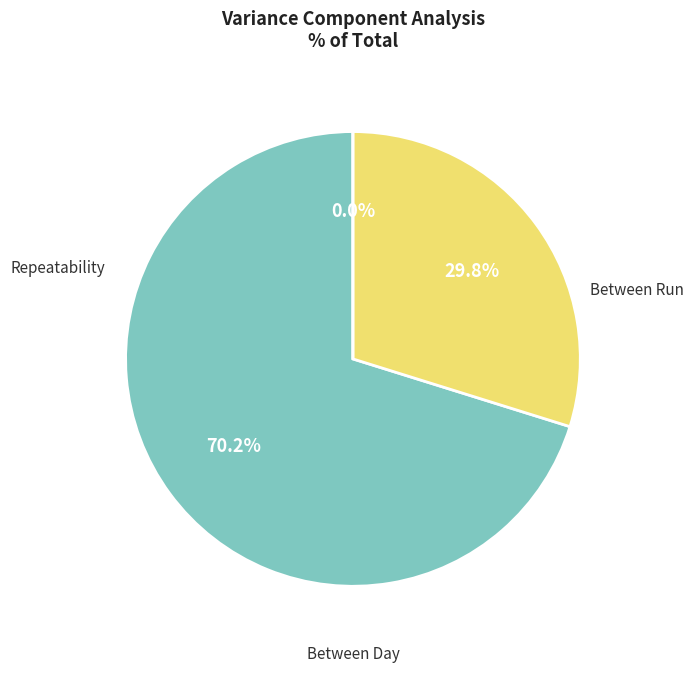

Combined, do Between Run and Between Day account for over 50%?

No